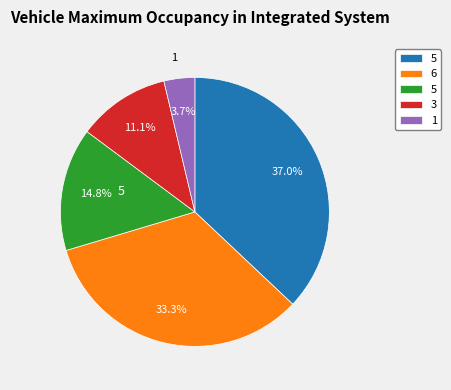

Is there any slice that represents more than half of the pie?

No